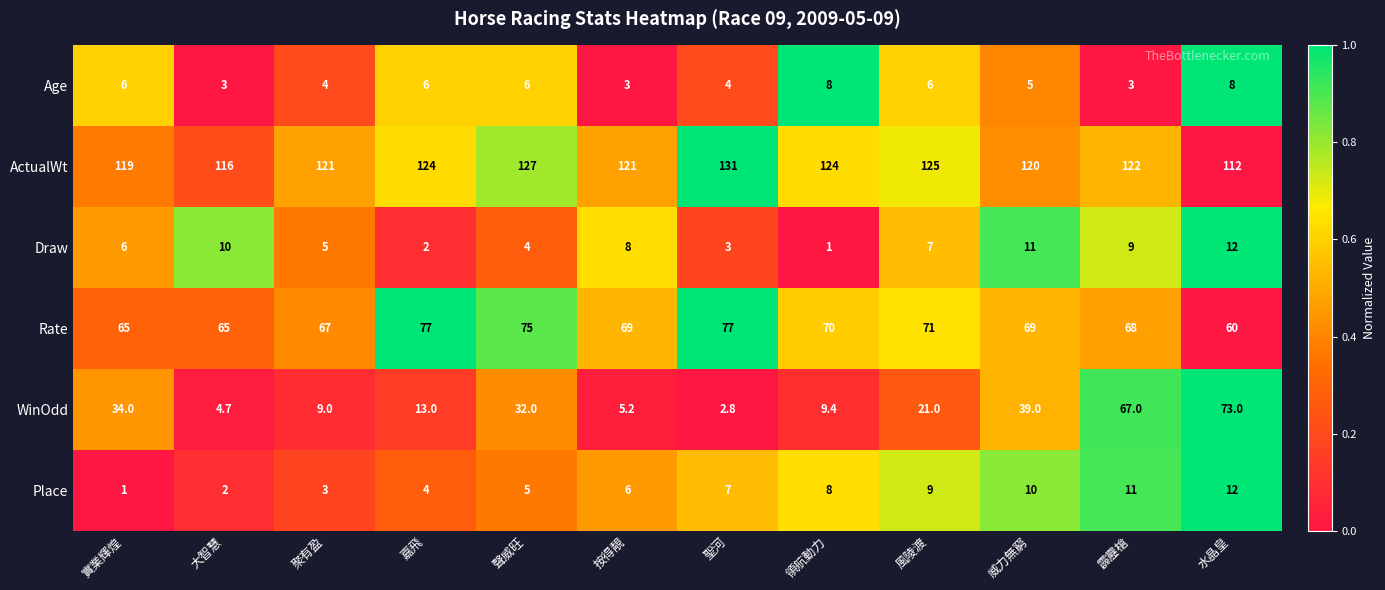

The Rate series shows 71.0 at 風陵渡. True or false?

True